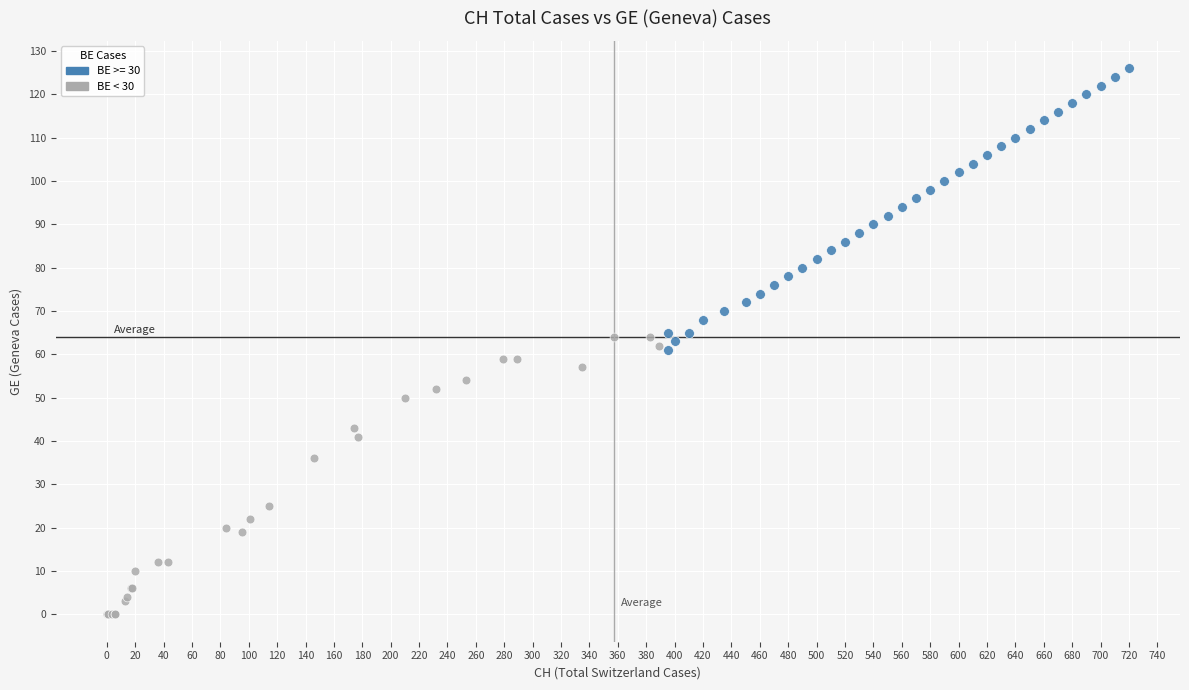

Which series contains the lowest Y value?

BE < 30